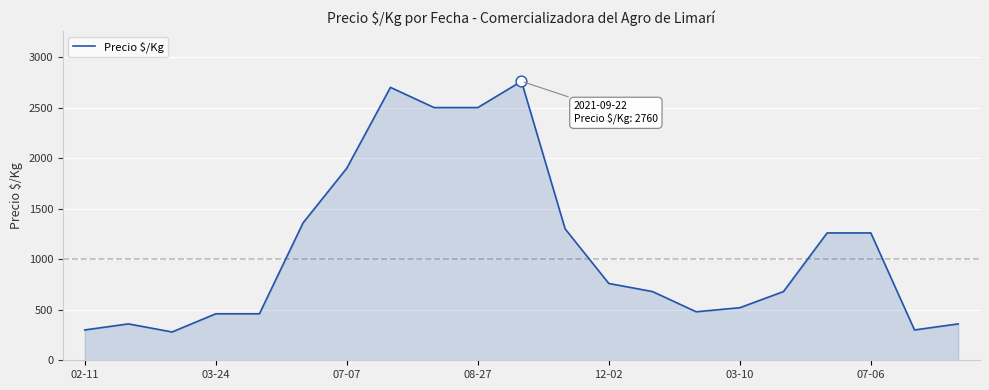

What is the difference between the maximum and minimum values?

2480